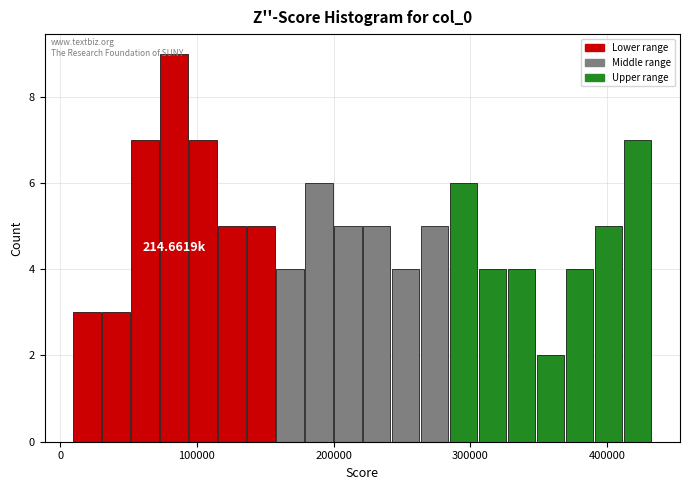

Around what value on the x-axis is the tallest bar? Give the approximate position of its centre, as read against the axis.

80000